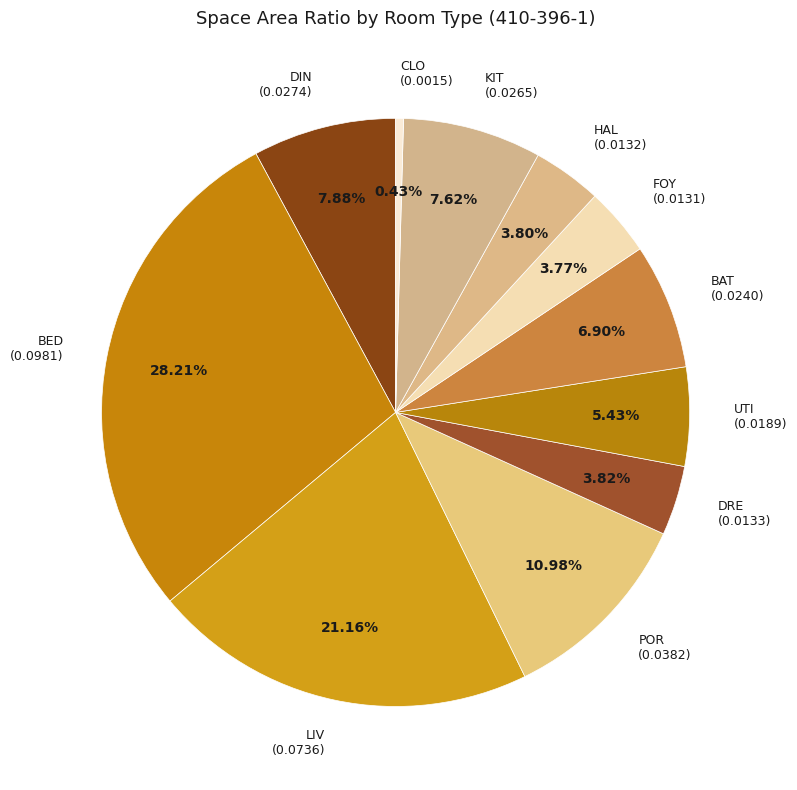

Is the sum of POR (0.0382) and LIV (0.0736) greater than half?

No